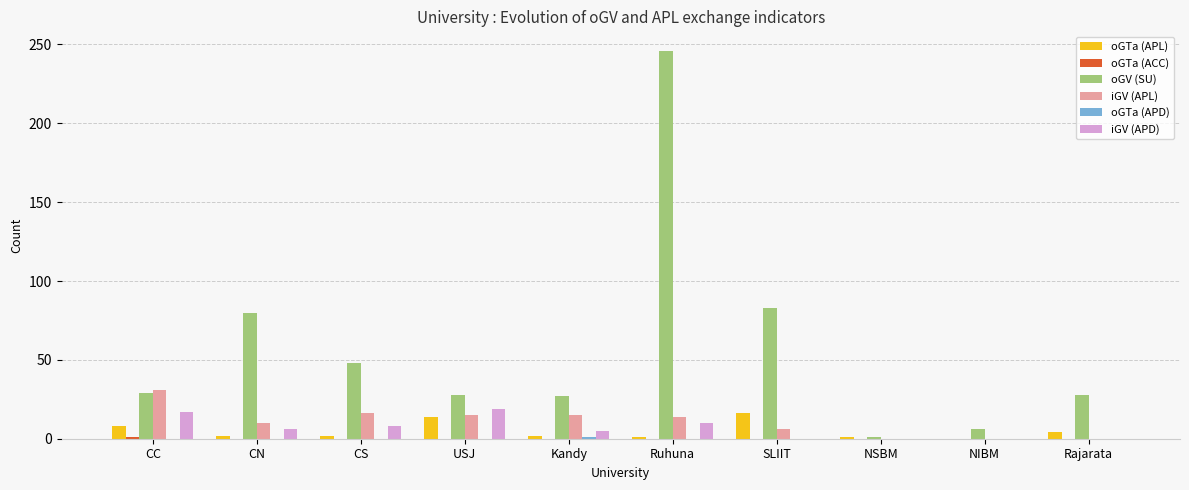

At which category is the sum across all series the highest?

Ruhuna